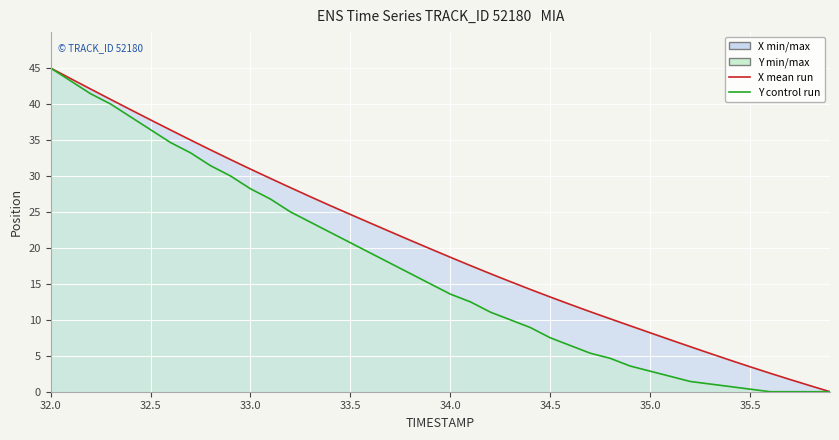

At which label does Y control run reach its peak?

32.0